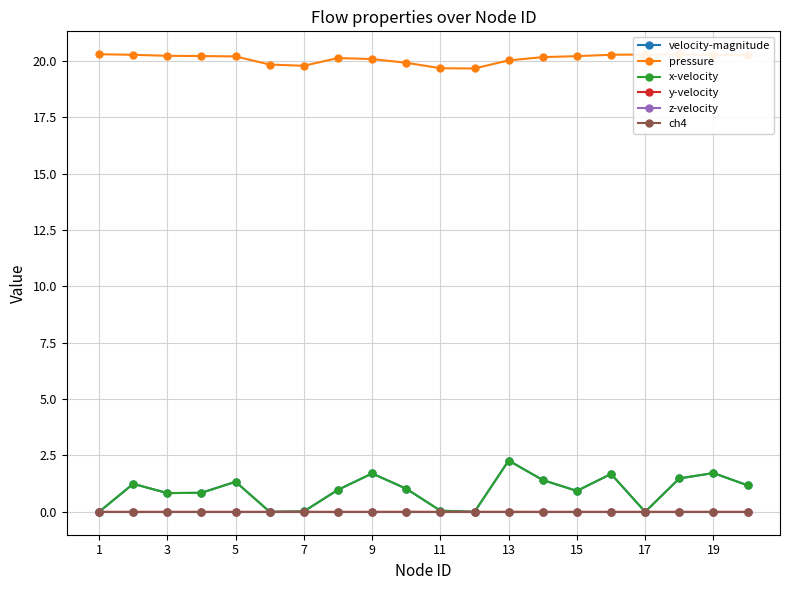

Where is z-velocity nearest to the value 0?

1